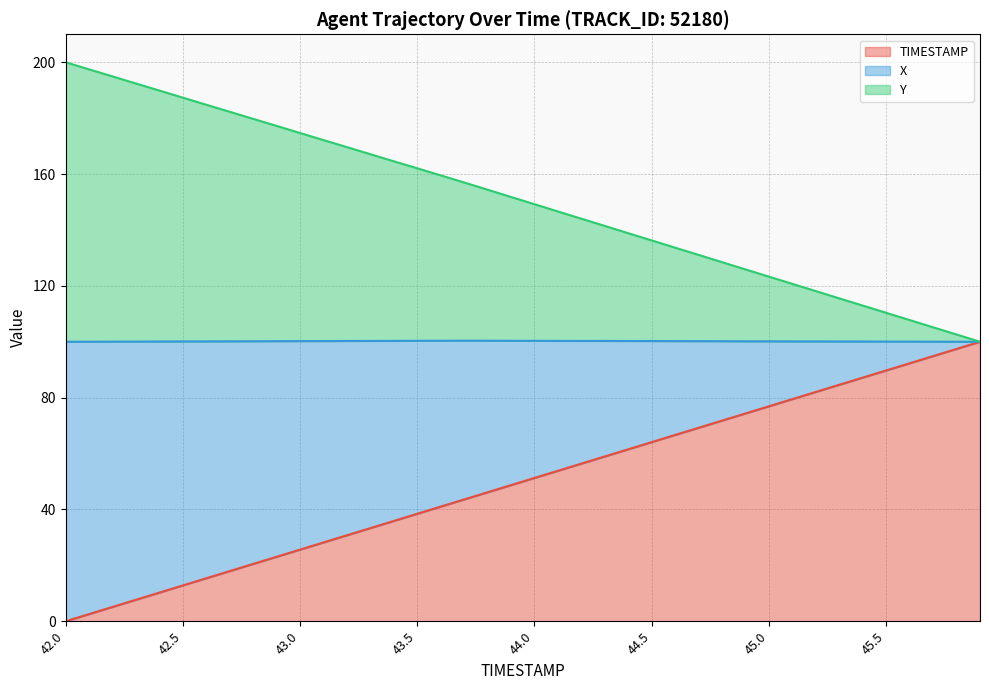

What is the label of the 13th point from the right?

44.7